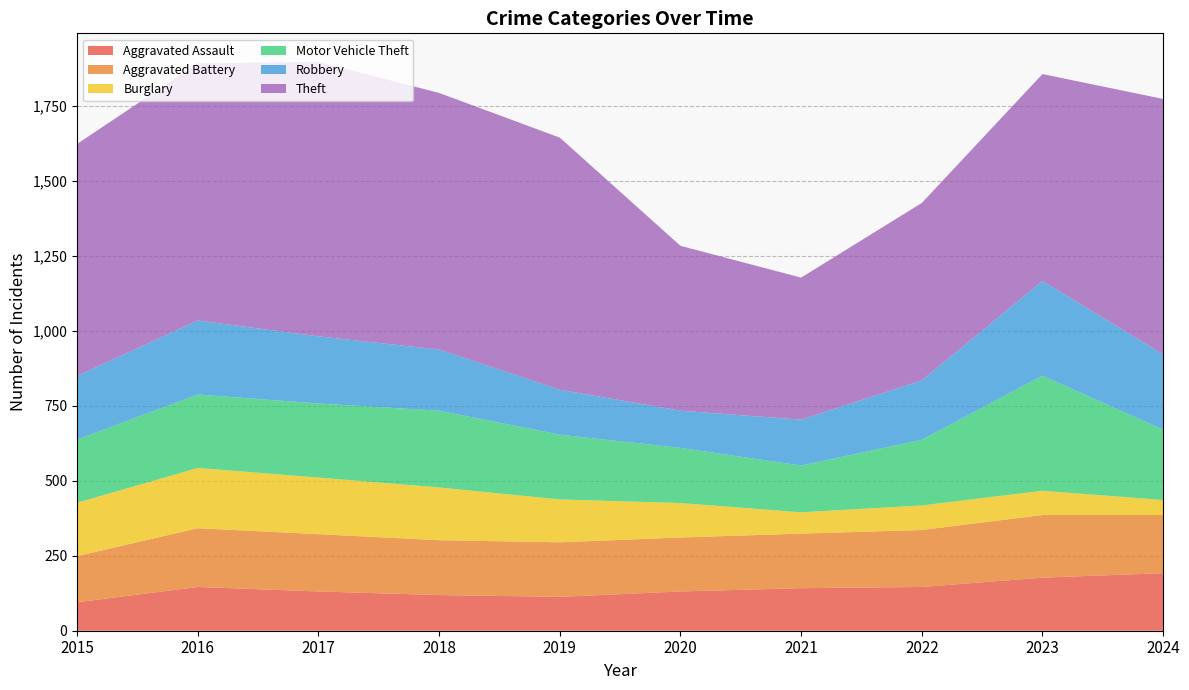

Reading left to right, extract all data points from this chart.

Aggravated Assault: 95	146	131	119	113	131	142	146	177	192
Aggravated Battery: 154	196	191	183	182	180	182	190	209	194
Burglary: 178	201	189	176	143	115	71	82	81	50
Motor Vehicle Theft: 211	245	247	256	216	184	156	219	384	235
Robbery: 212	247	224	204	150	124	153	198	316	251
Theft: 774	858	916	856	841	550	474	592	690	852